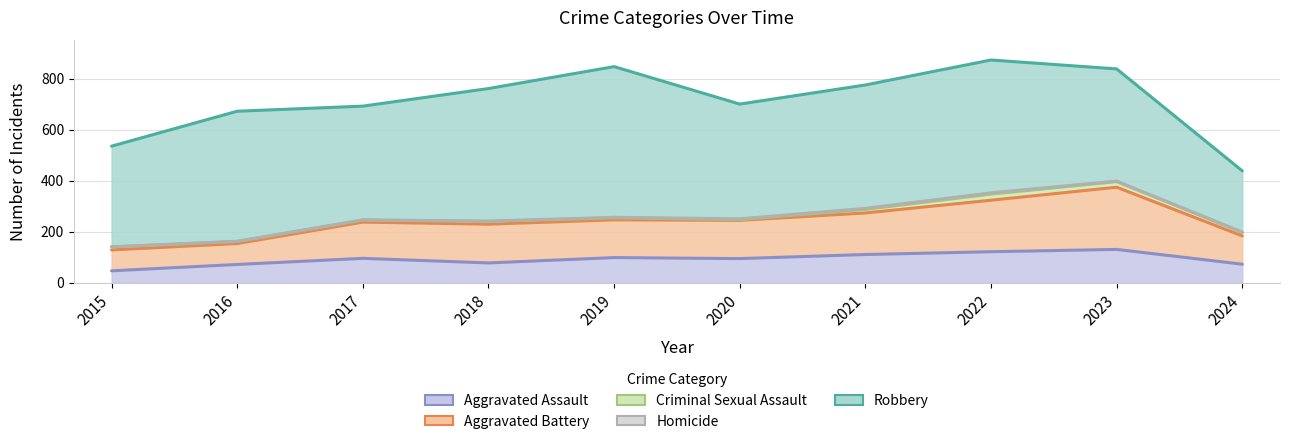

Does the chart have visible grid lines?

Yes